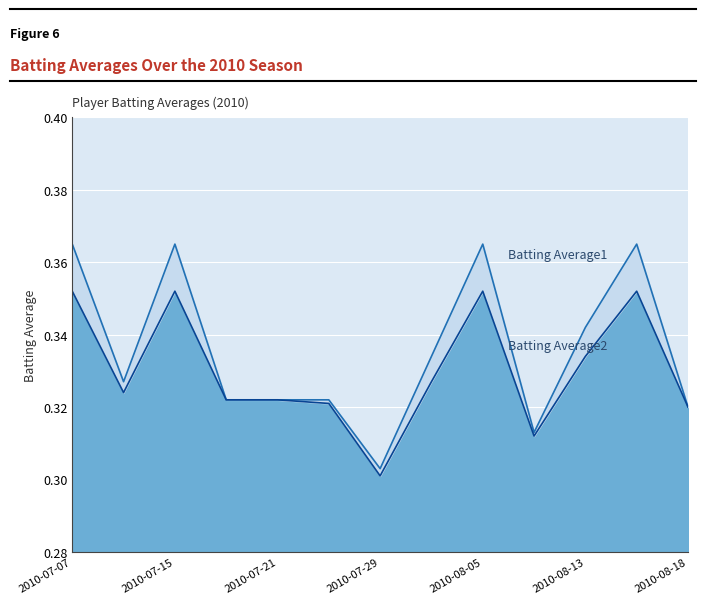

Where is Batting Average2 nearest to the value 0?

2010-07-29